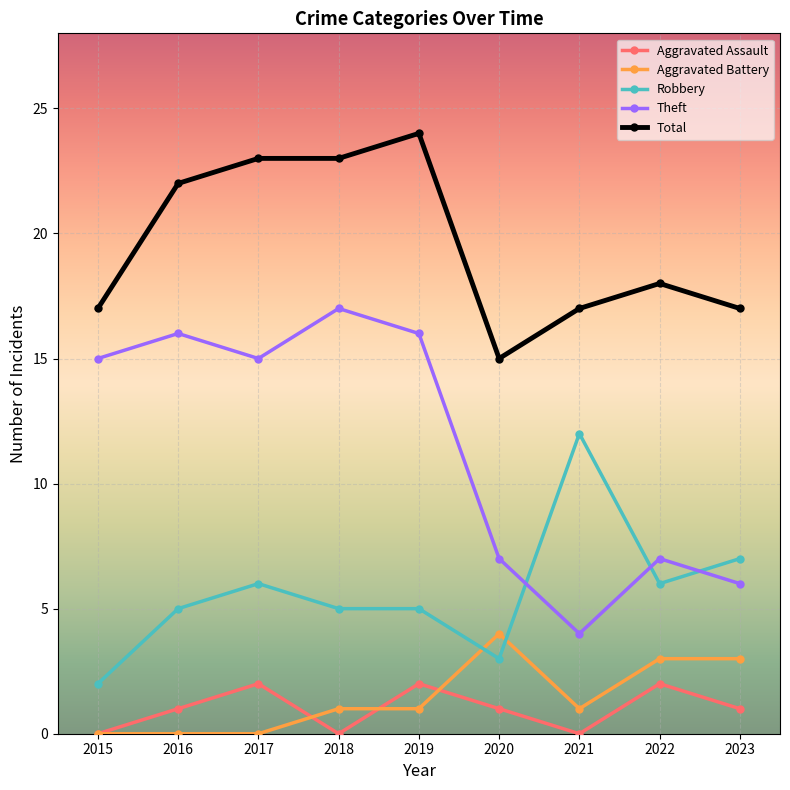

True or false: Aggravated Assault and Theft cross at least once.

False